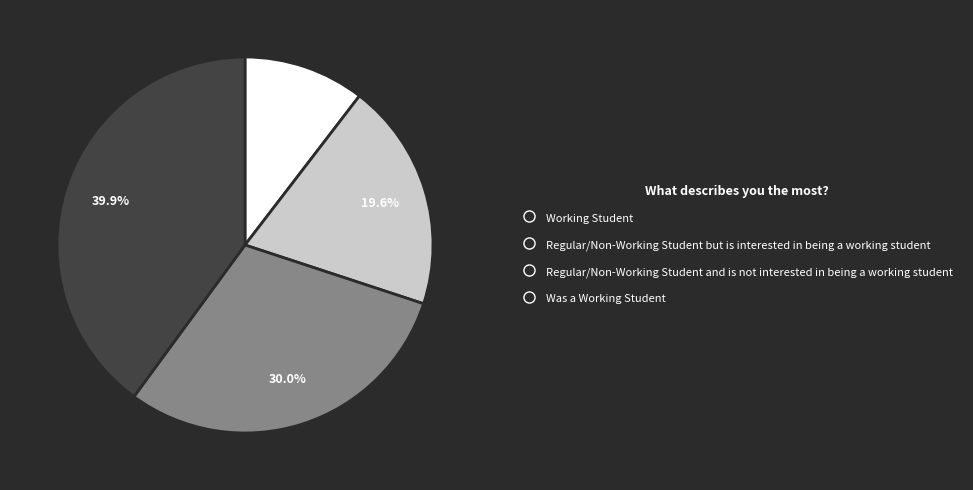

What is the smallest slice in the pie chart?

Working Student